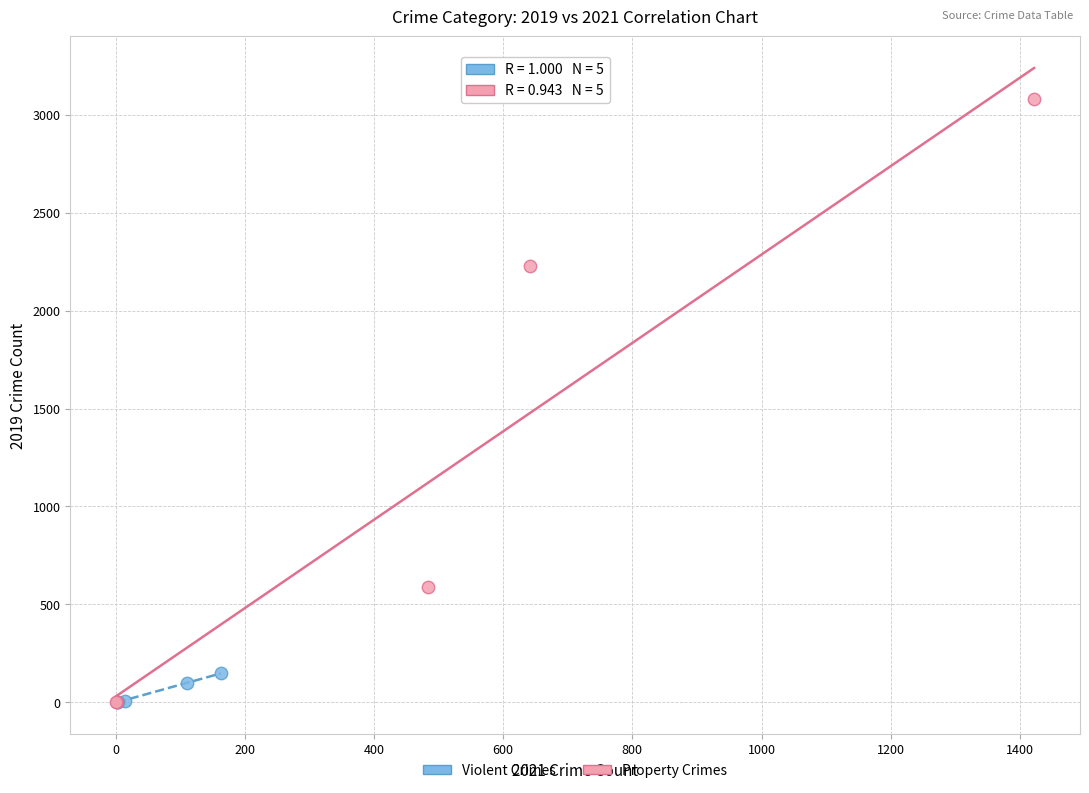

Which series reaches the maximum Y coordinate?

Property Crimes